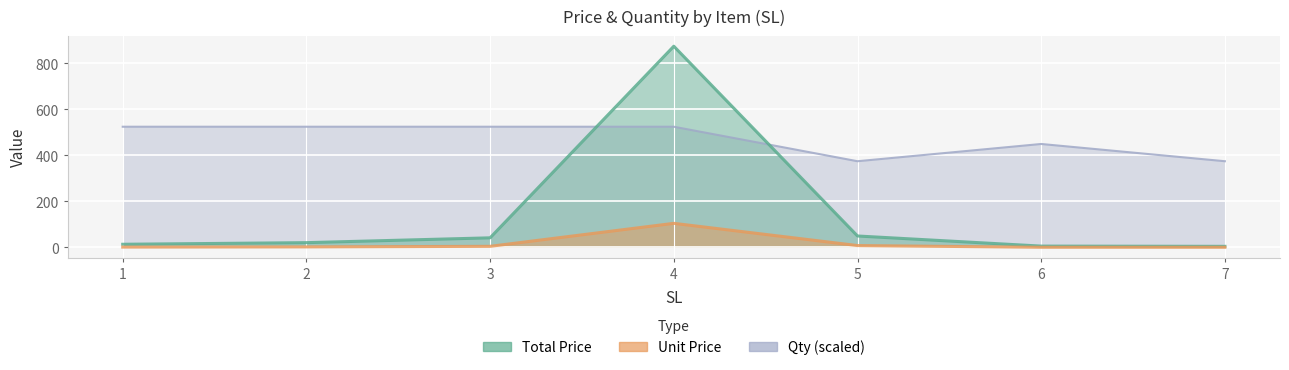

True or false: Qty has a value of 182.2 at 1.

False